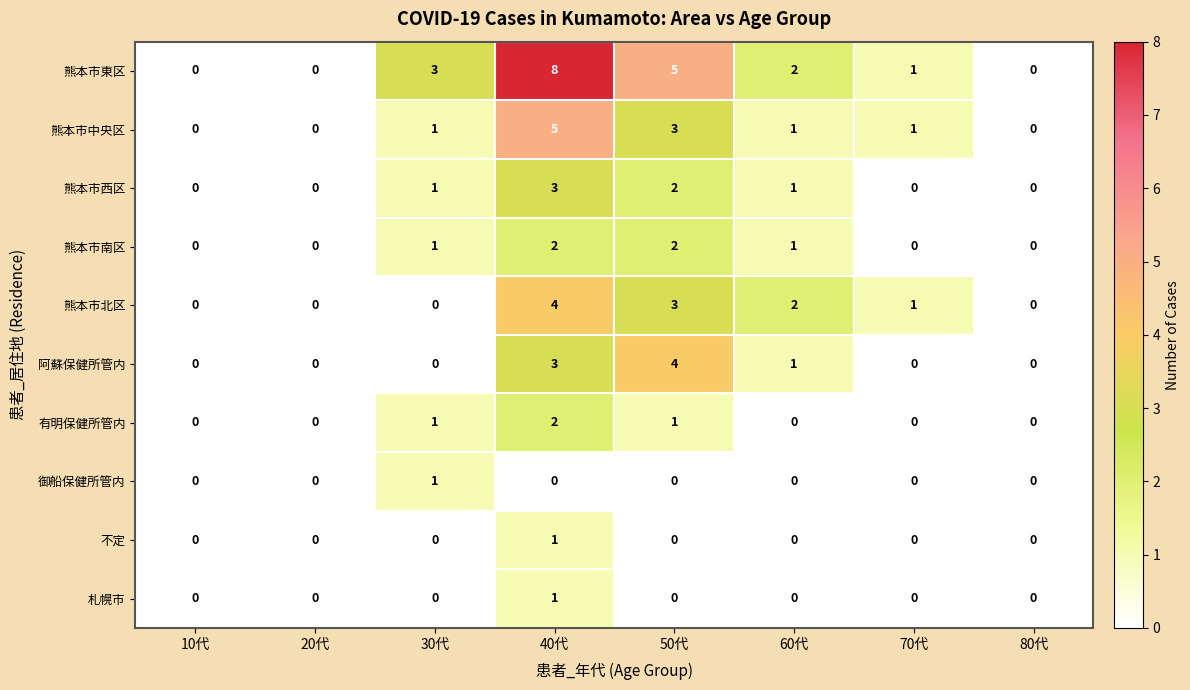

What is the maximum value shown in the chart?

8